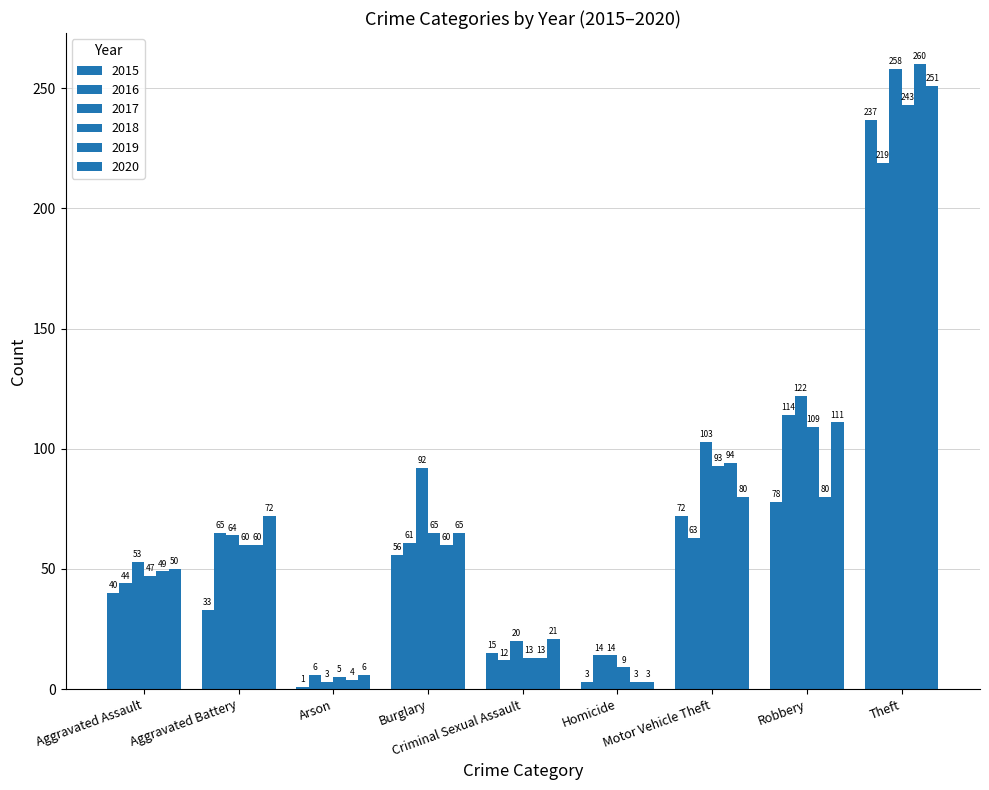

What is the difference between the 2015 values at Arson and Robbery?

77